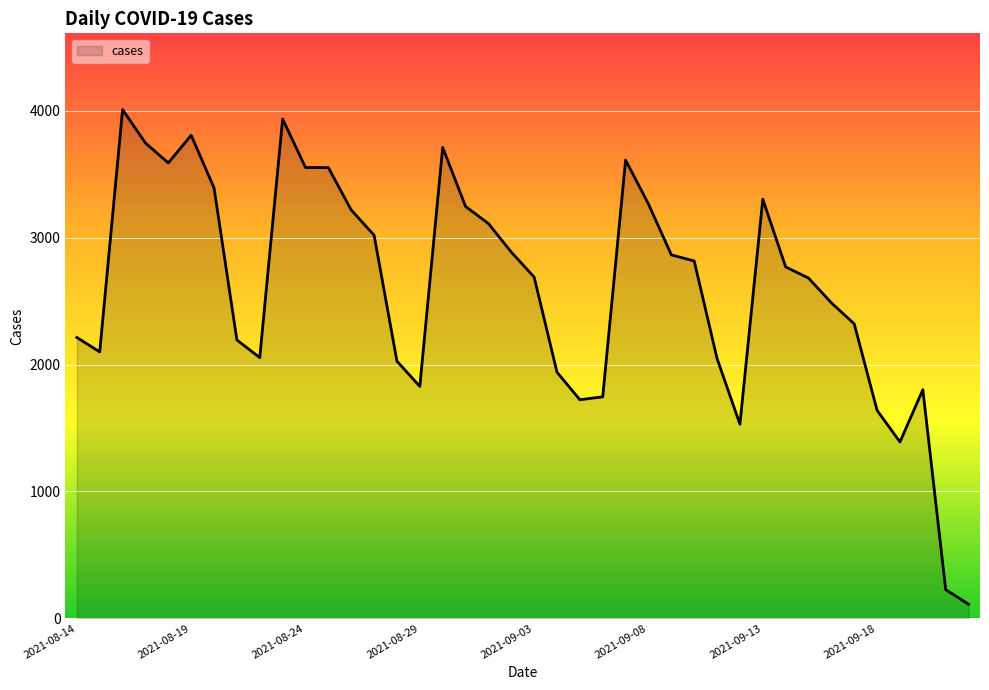

What is the smallest value displayed?

111